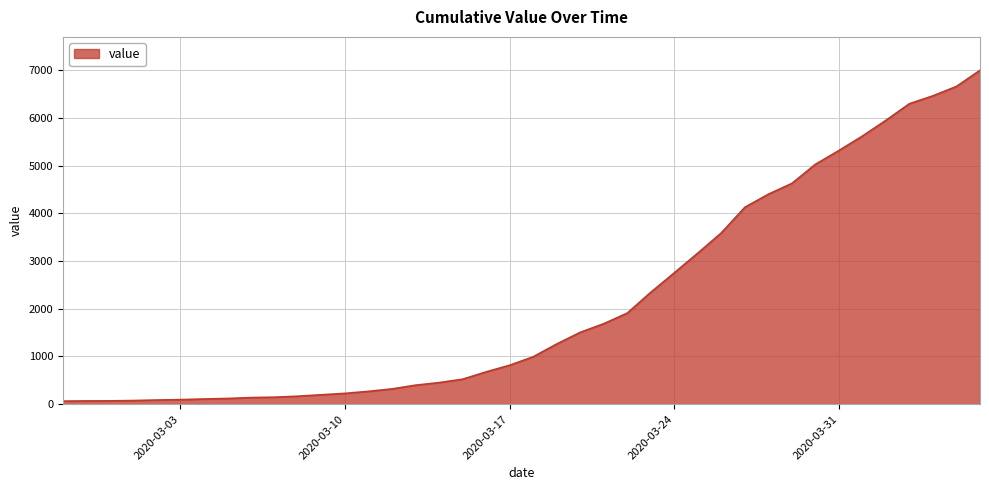

What is the maximum value shown in the chart?

6995